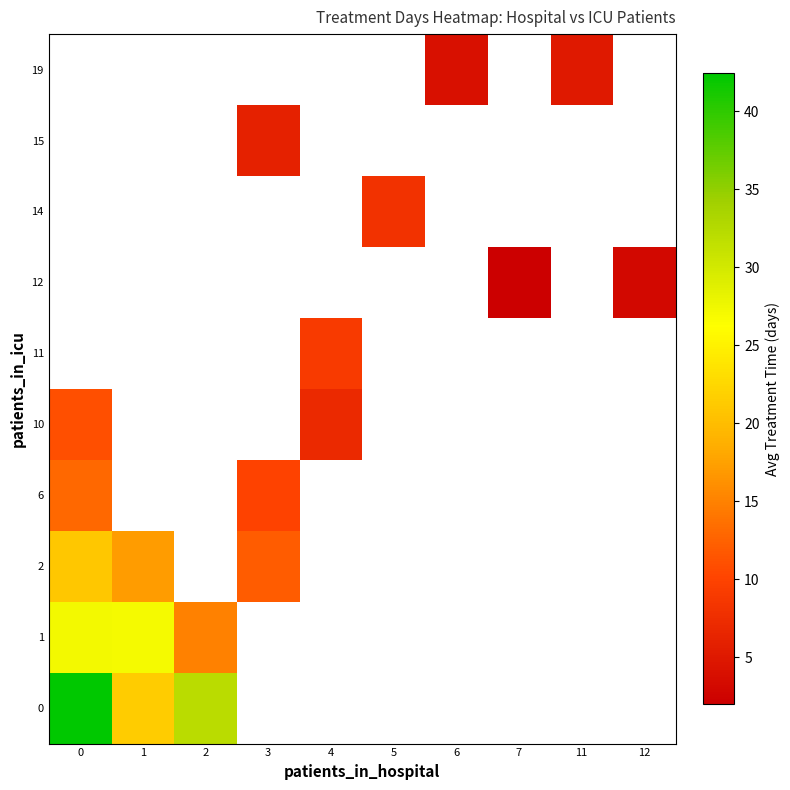

Is it true that row_4 equals 12.0 at 4?

False